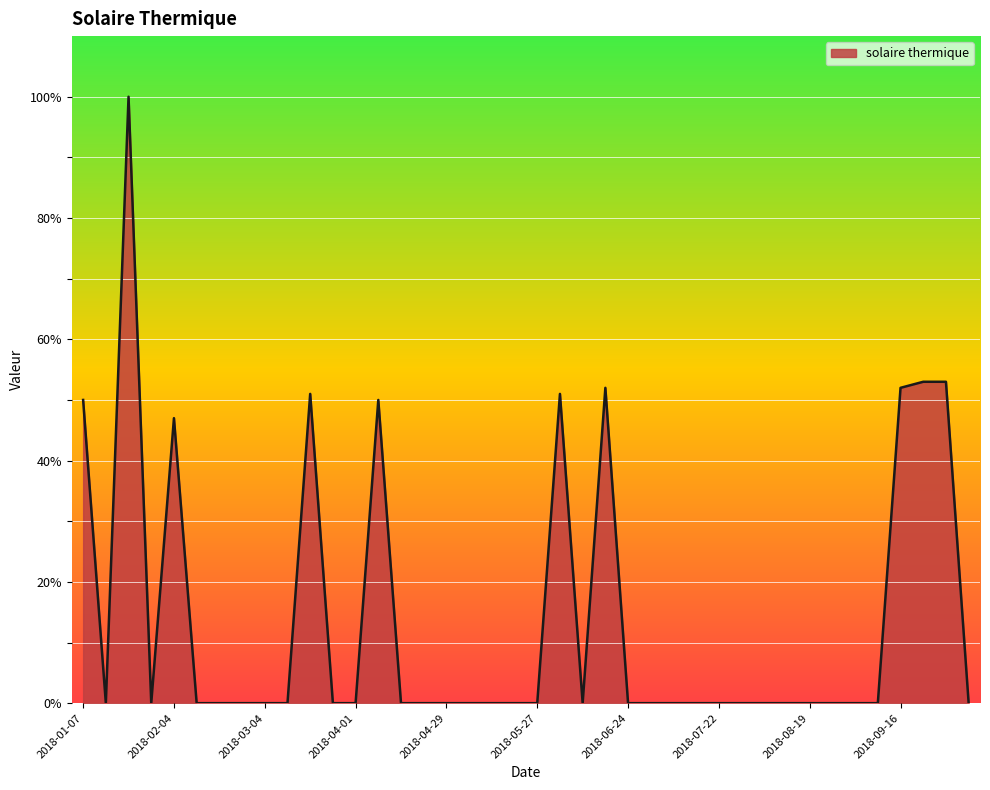

What is the average value?

14